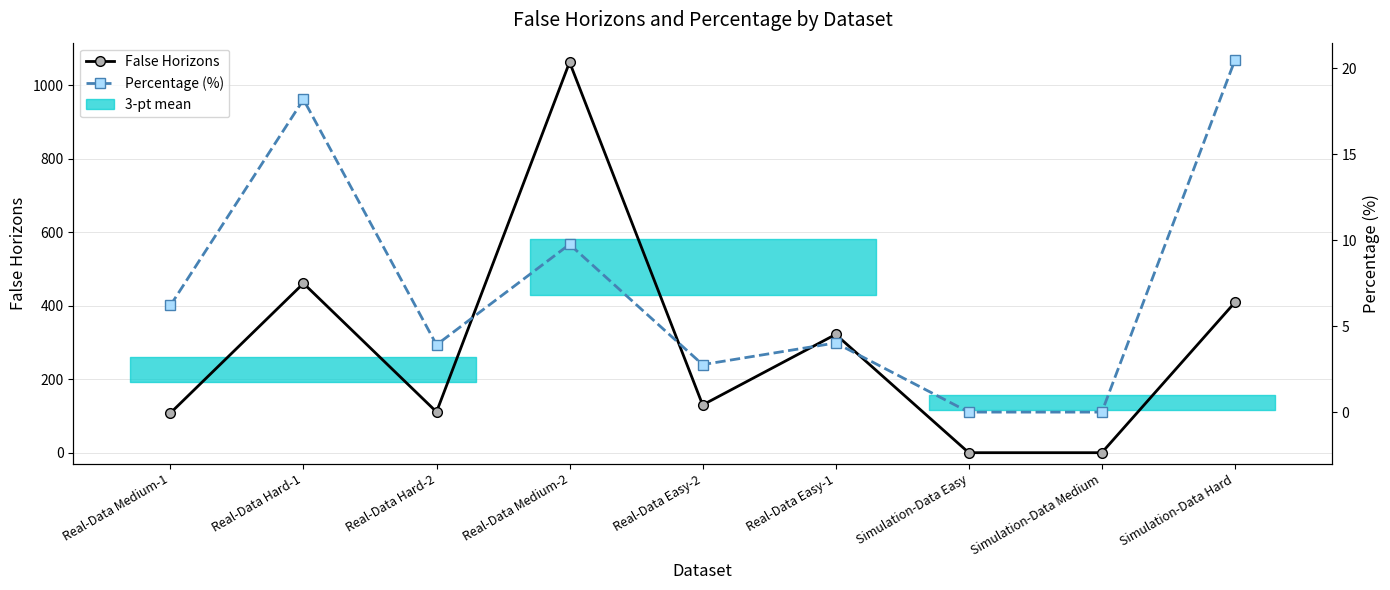

Rank the series at Real-Data Easy-1 from highest to lowest value.

False Horizons, Percentage (%)